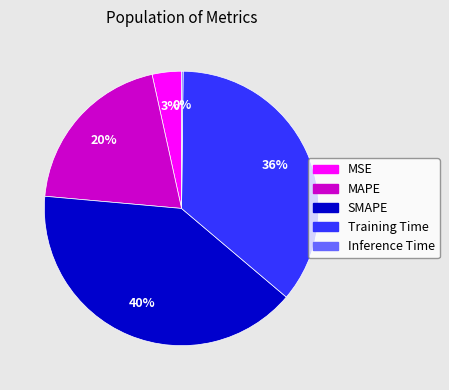

Does MAPE account for over 50% of the chart?

No